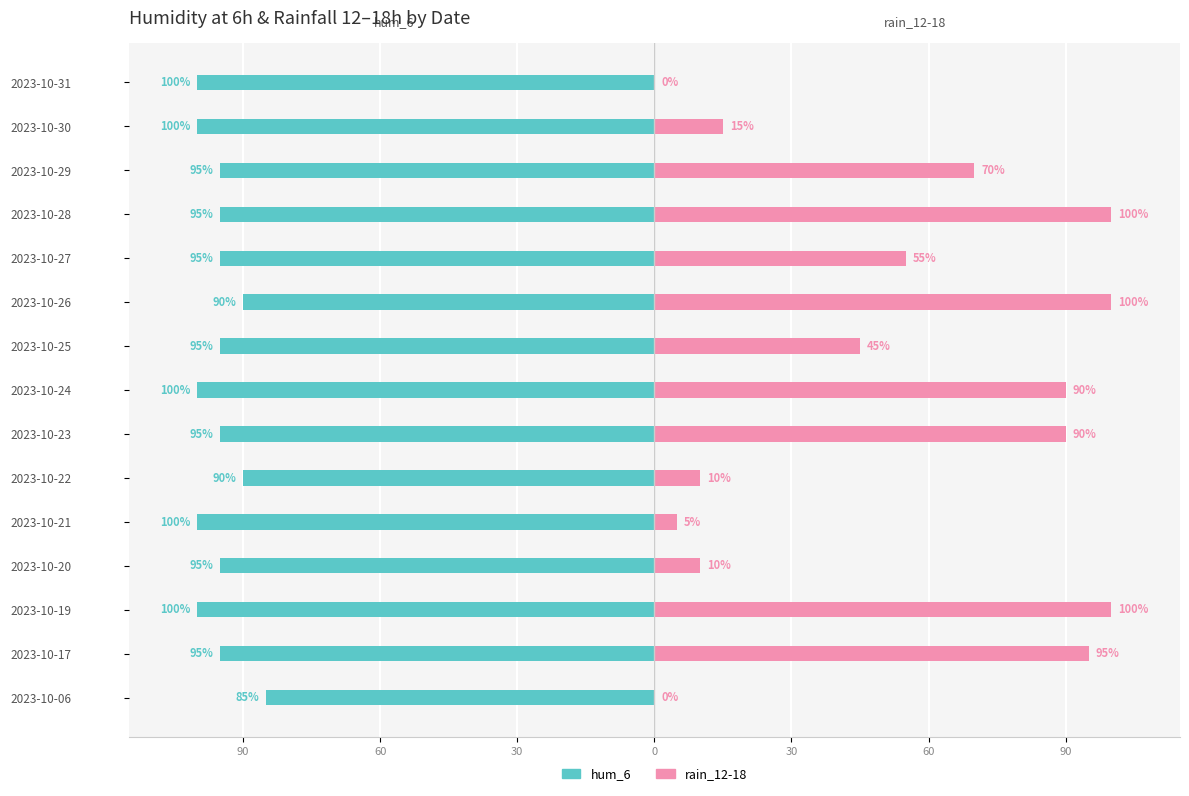

What is the value of the rain_12-18 bar at the 2nd from the left?

95